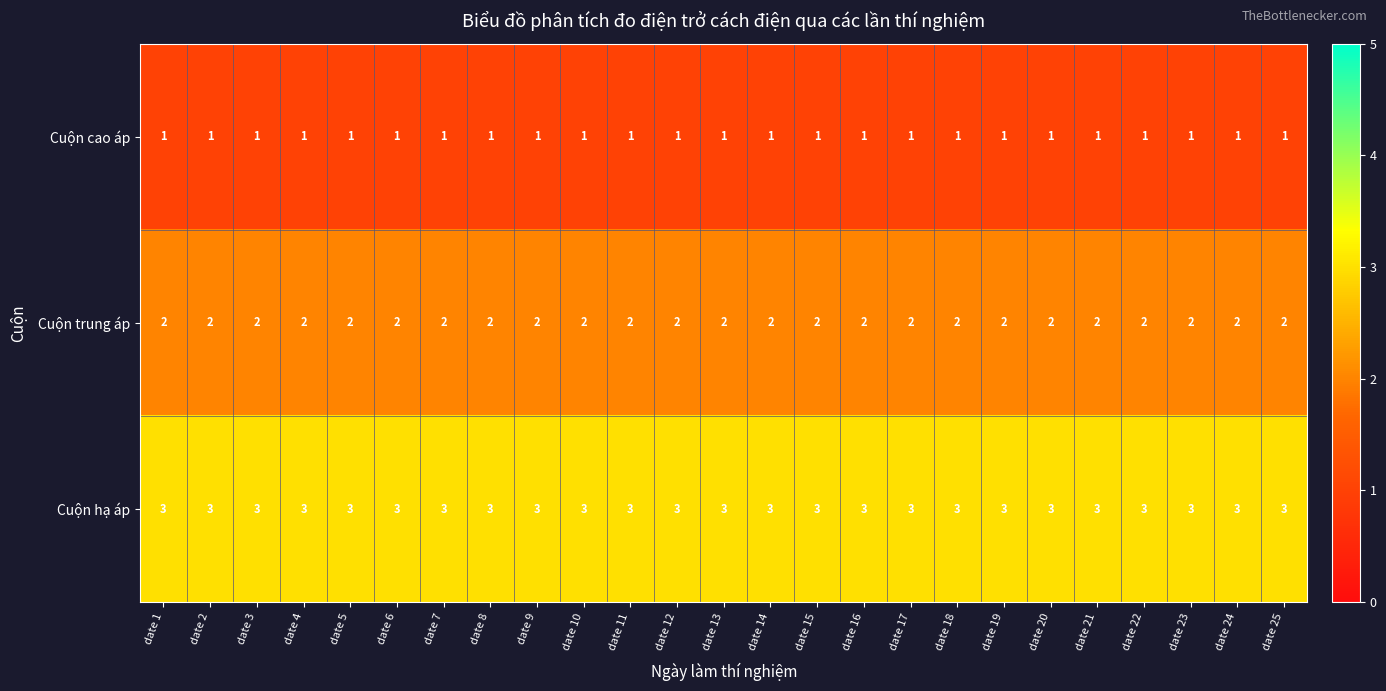

List the series in order of their peak value, highest first.

Cuộn hạ áp, Cuộn trung áp, Cuộn cao áp